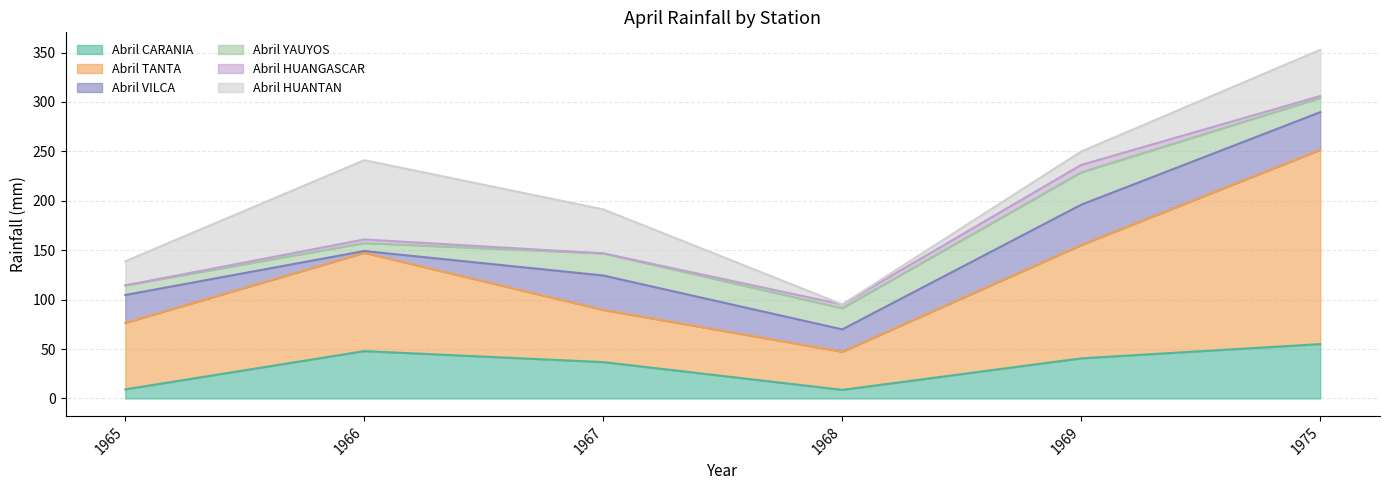

At how many categories does at least one series exceed 54?

4